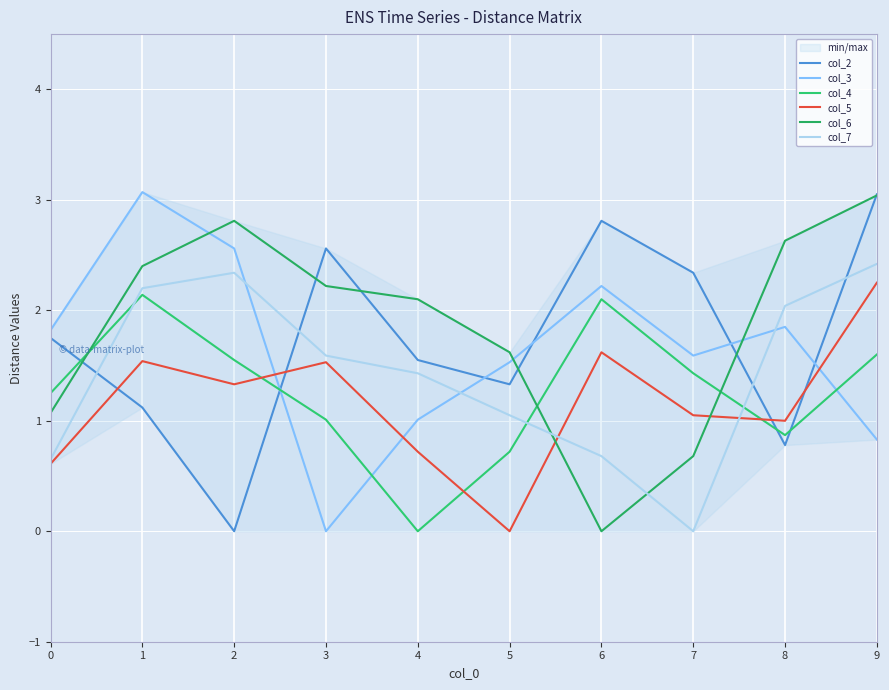

How many interior local peaks does the col_3 series have?

3